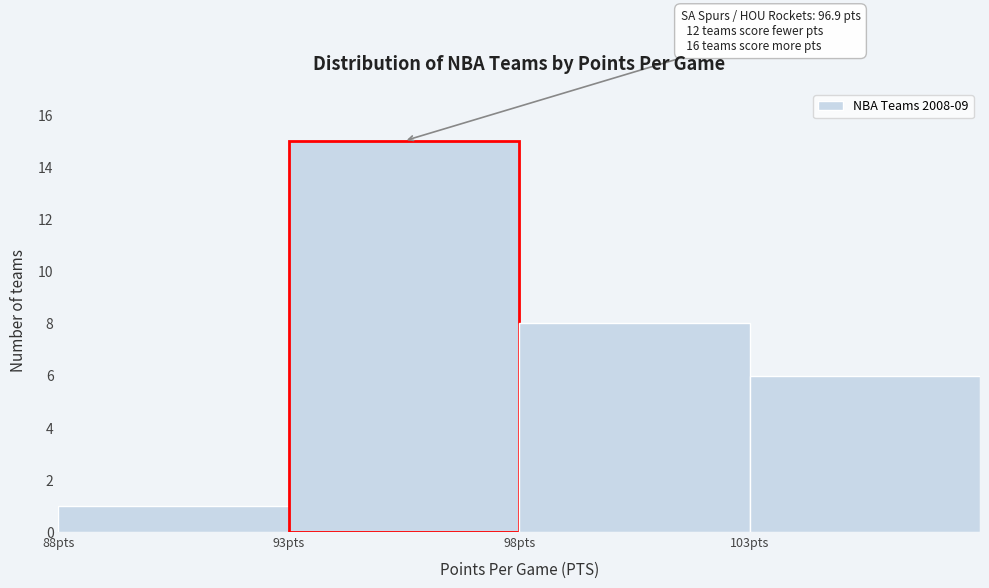

Over which range of the x-axis is the bar tallest?

93 to 98